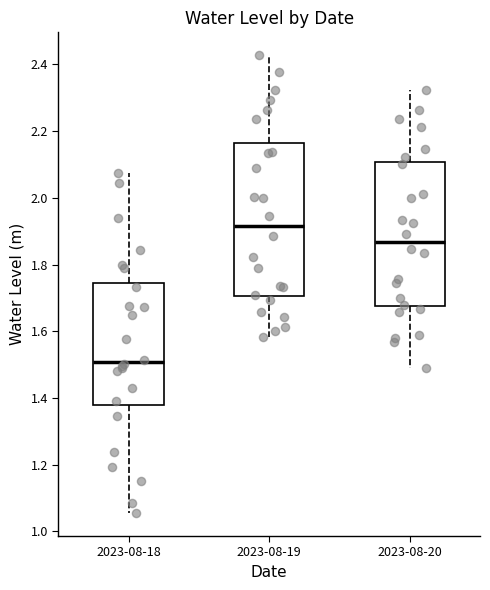

Which box is the tallest, from its lower edge to its upper edge?

2023-08-19